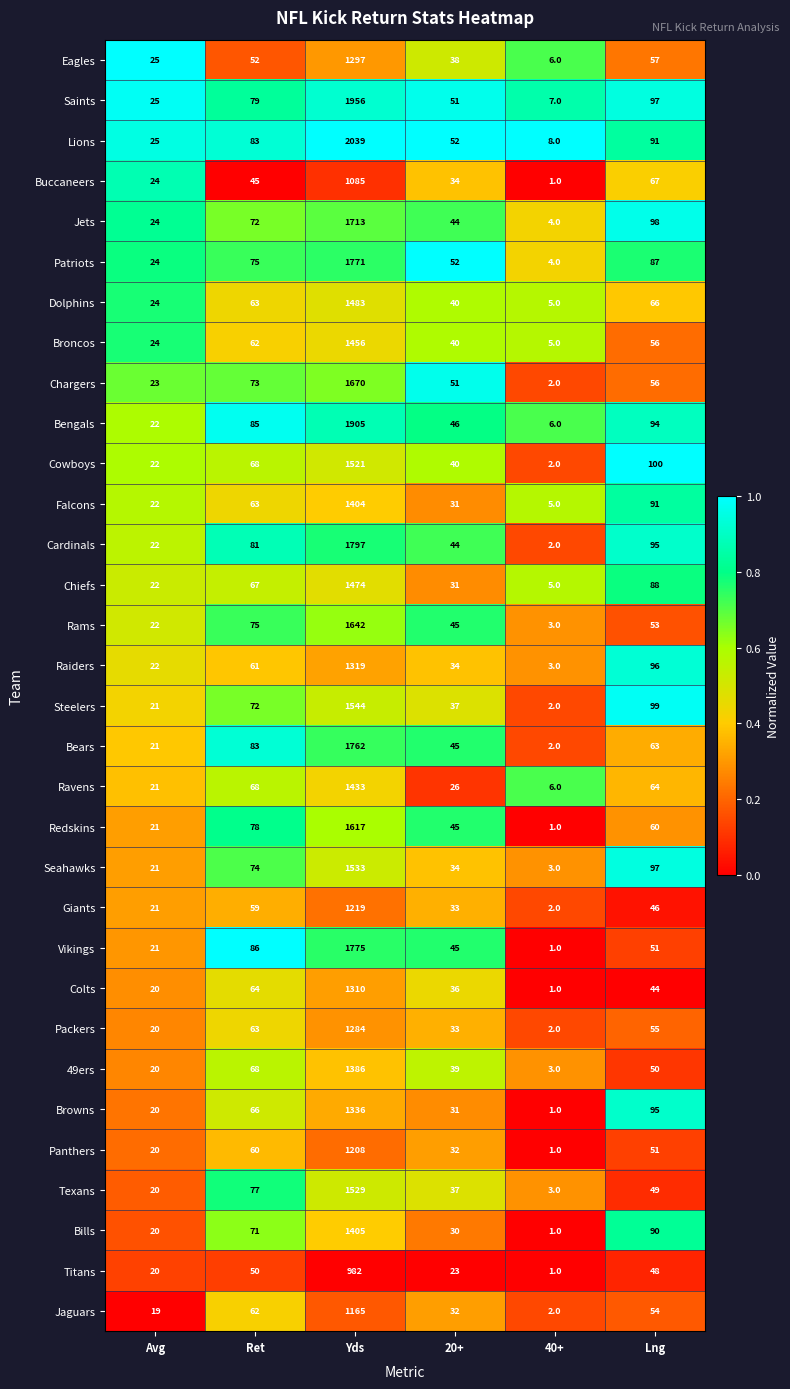

At which label does Patriots reach its minimum?

40+